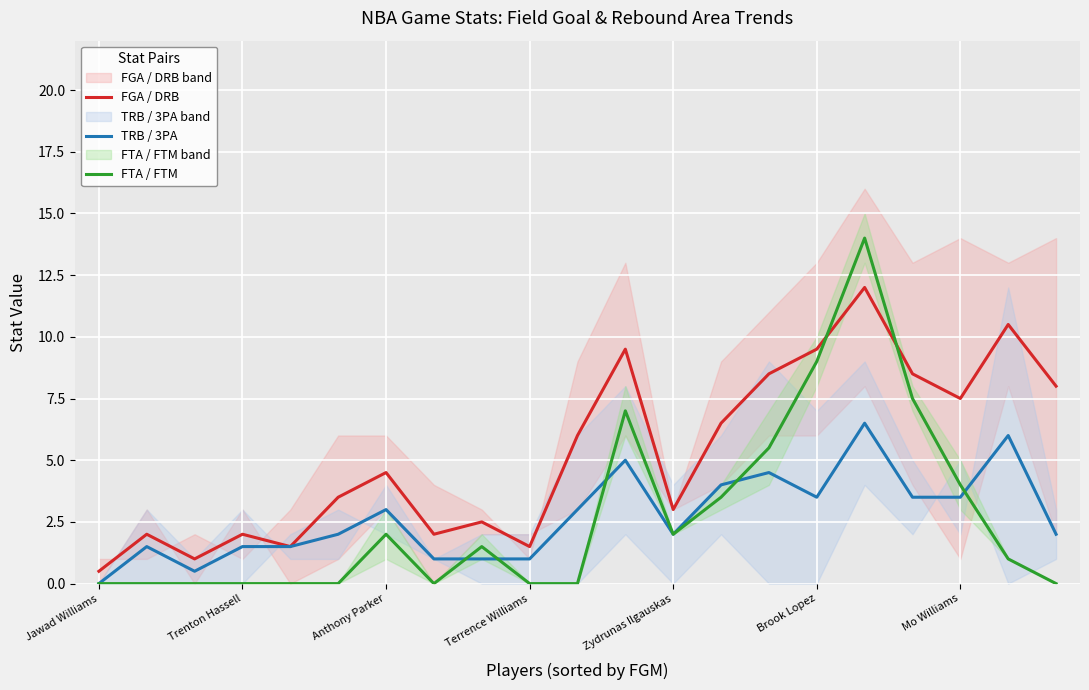

Which category has the lowest value in the TRB / 3PA series?

Jawad Williams